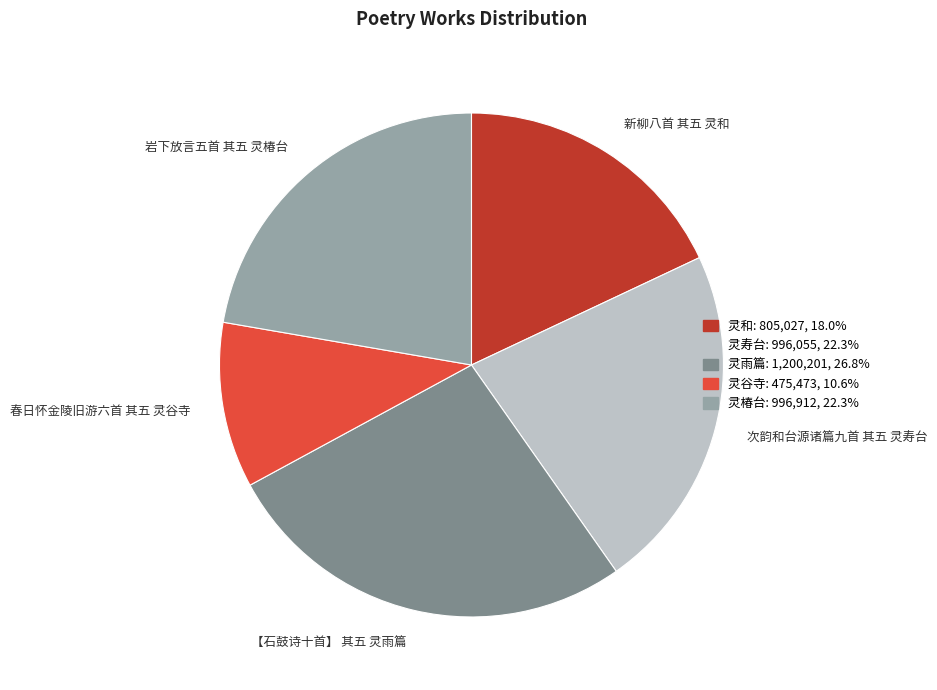

Is the sum of 岩下放言五首 其五 灵椿台 and 次韵和台源诸篇九首 其五 灵寿台 greater than half?

No